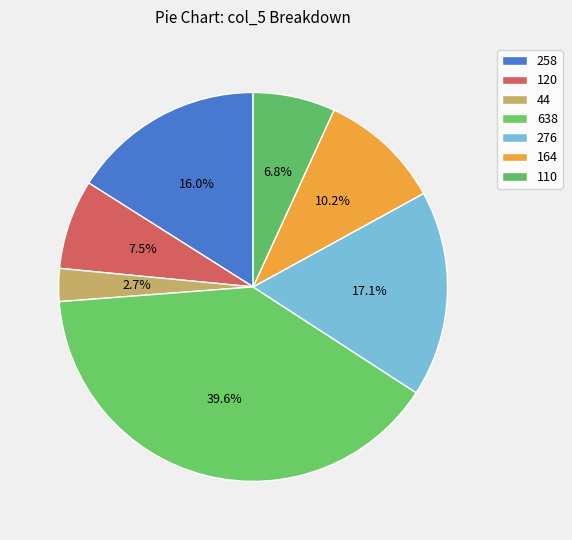

Is there a majority slice in this chart?

No